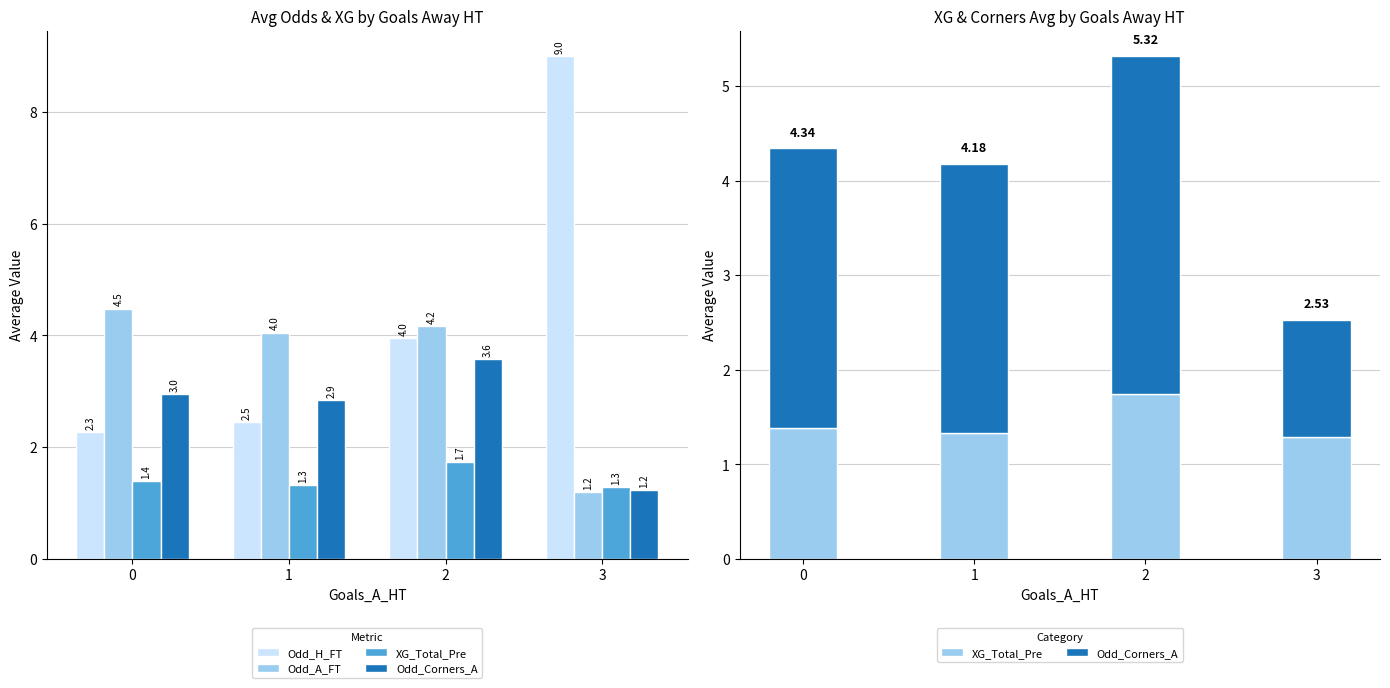

At which category is the sum across all series the highest?

2